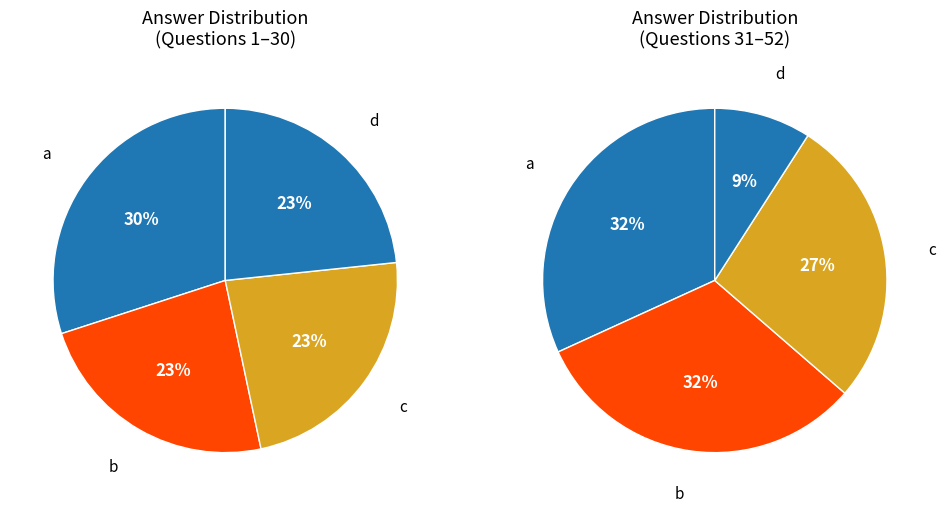

Rank the categories by value from lowest to highest.

d, c, b, a